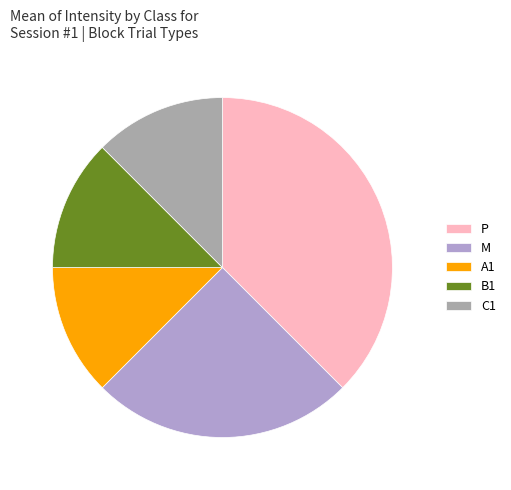

Which slice is the largest?

P